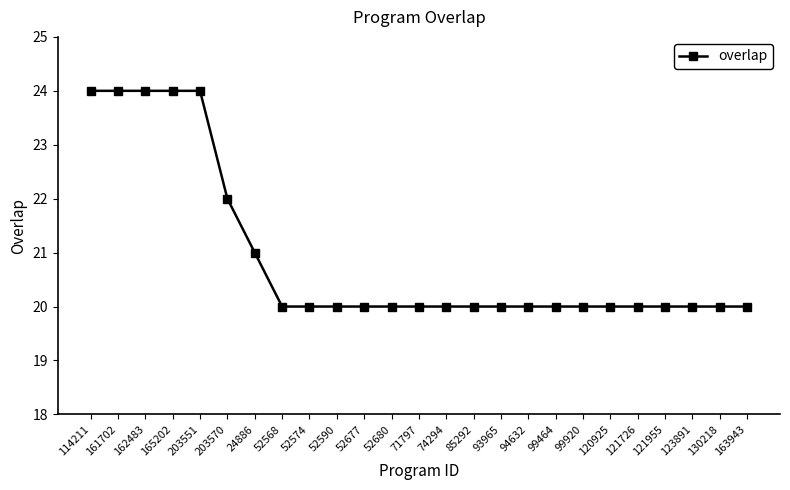

What is the maximum value shown in the chart?

24